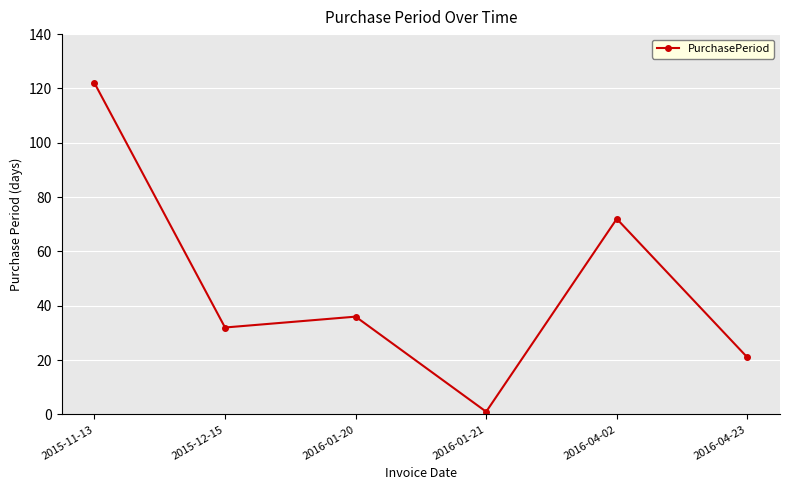

Where is the data nearest to the value 61?

2016-04-02